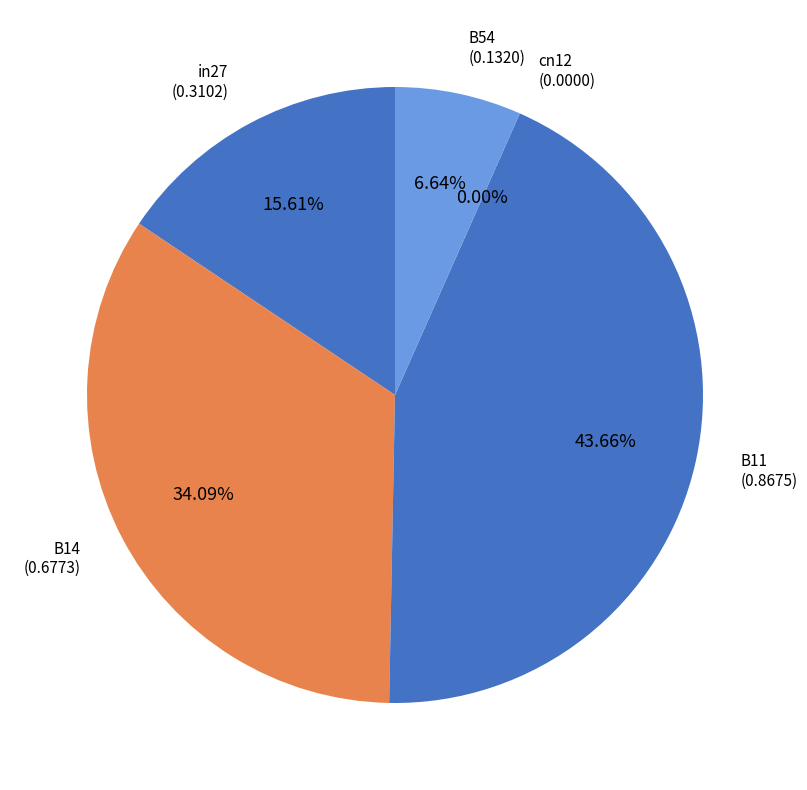

Is there any slice that represents more than half of the pie?

No